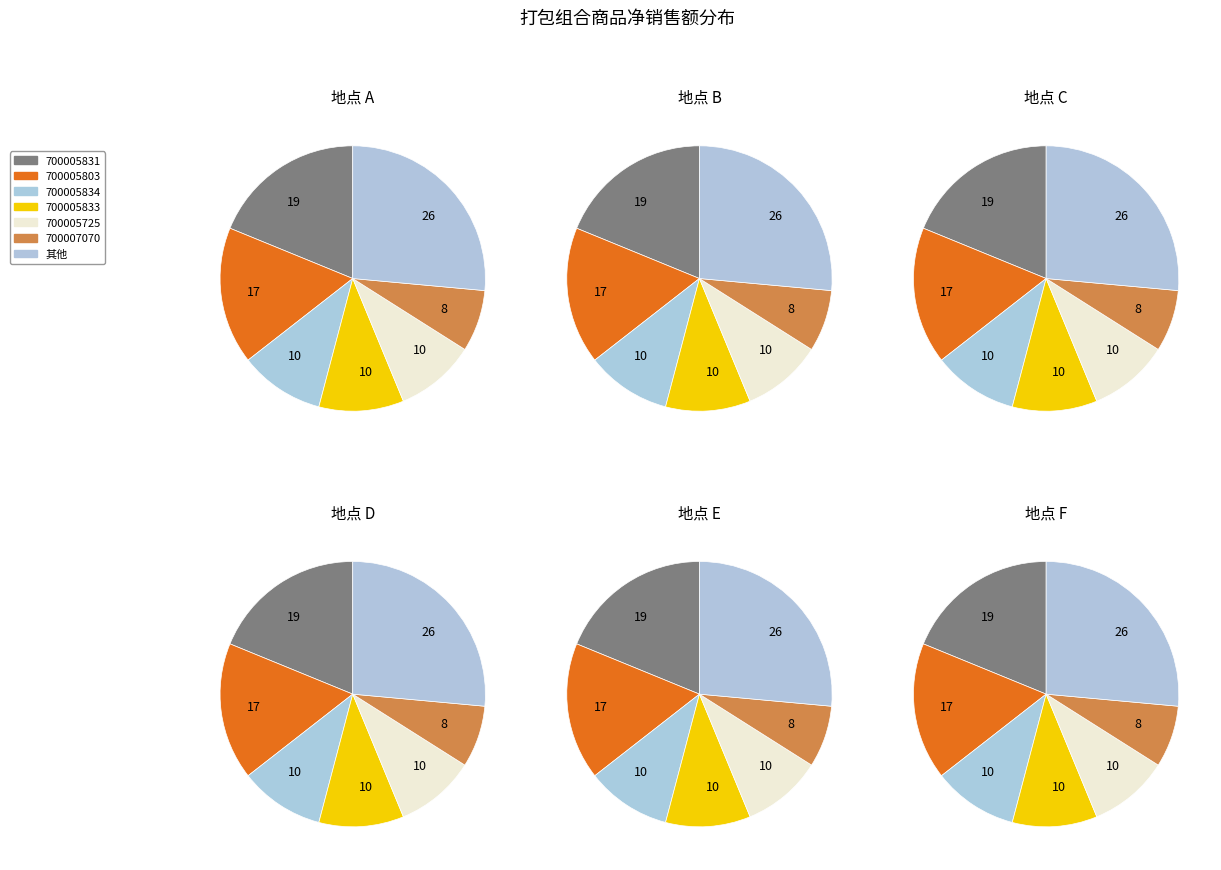

Is there a majority slice in this chart?

No